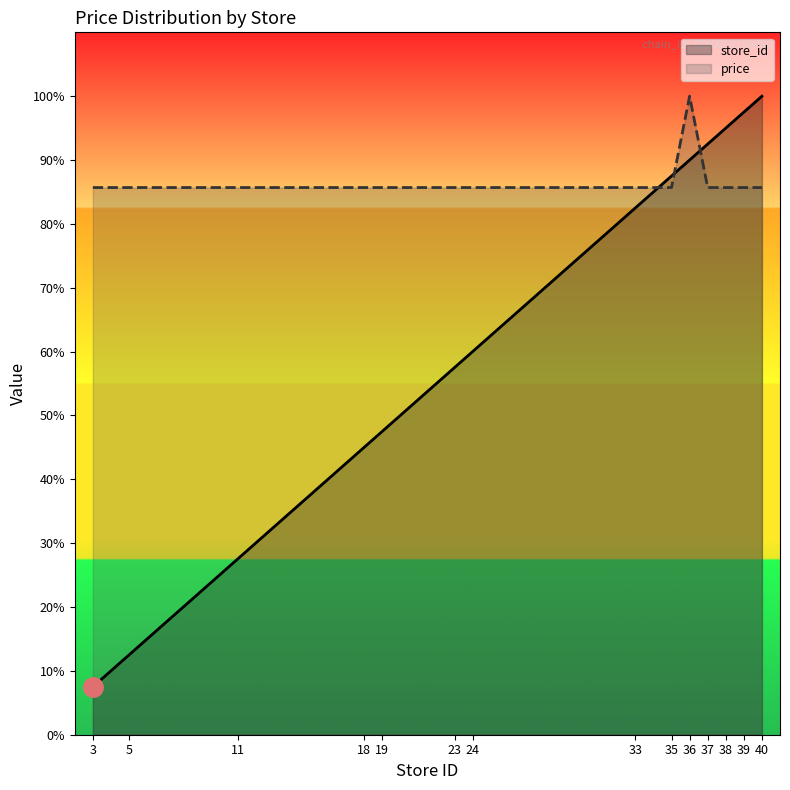

At which category does the chart reach its peak across all series?

40